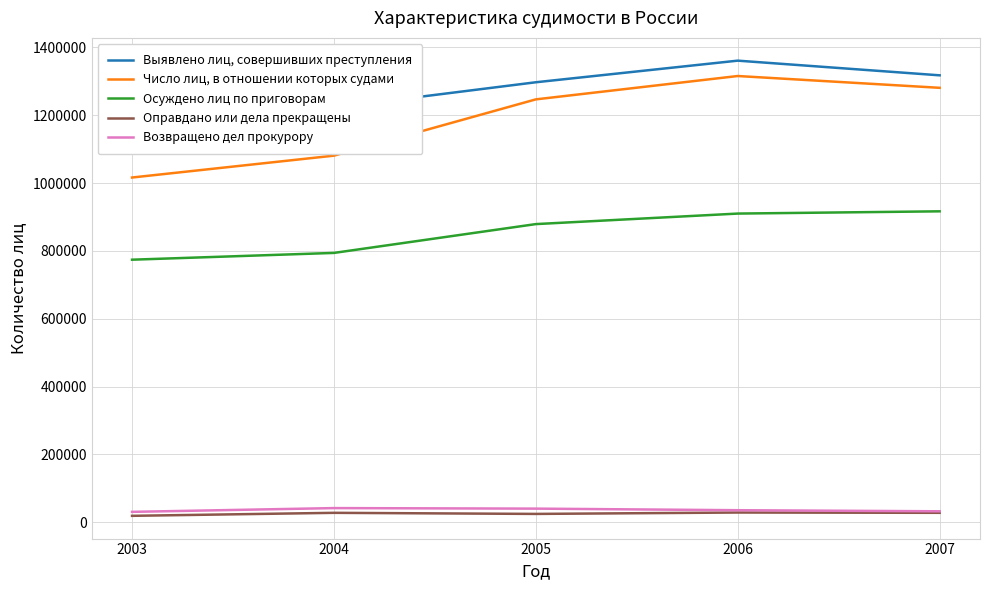

Reading right to left, extract all data points from this chart.

Выявлено лиц, совершивших преступления: 1317582	1360860	1297123	1222504	1236733
Число лиц, в отношении которых судами: 1280763	1315546	1246669	1080733	1016242
Осуждено лиц по приговорам: 916566	909921	878893	793918	773920
Оправдано или дела прекращены: 27531	28406	24296	27498	18671
Возвращено дел прокурору: 32036	35212	39885	41452	30368